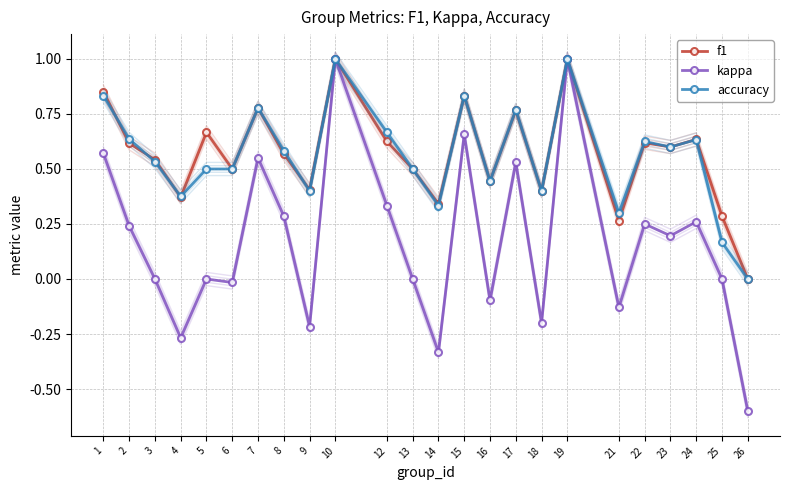

True or false: f1 has a value of 0.7 at 9.

False